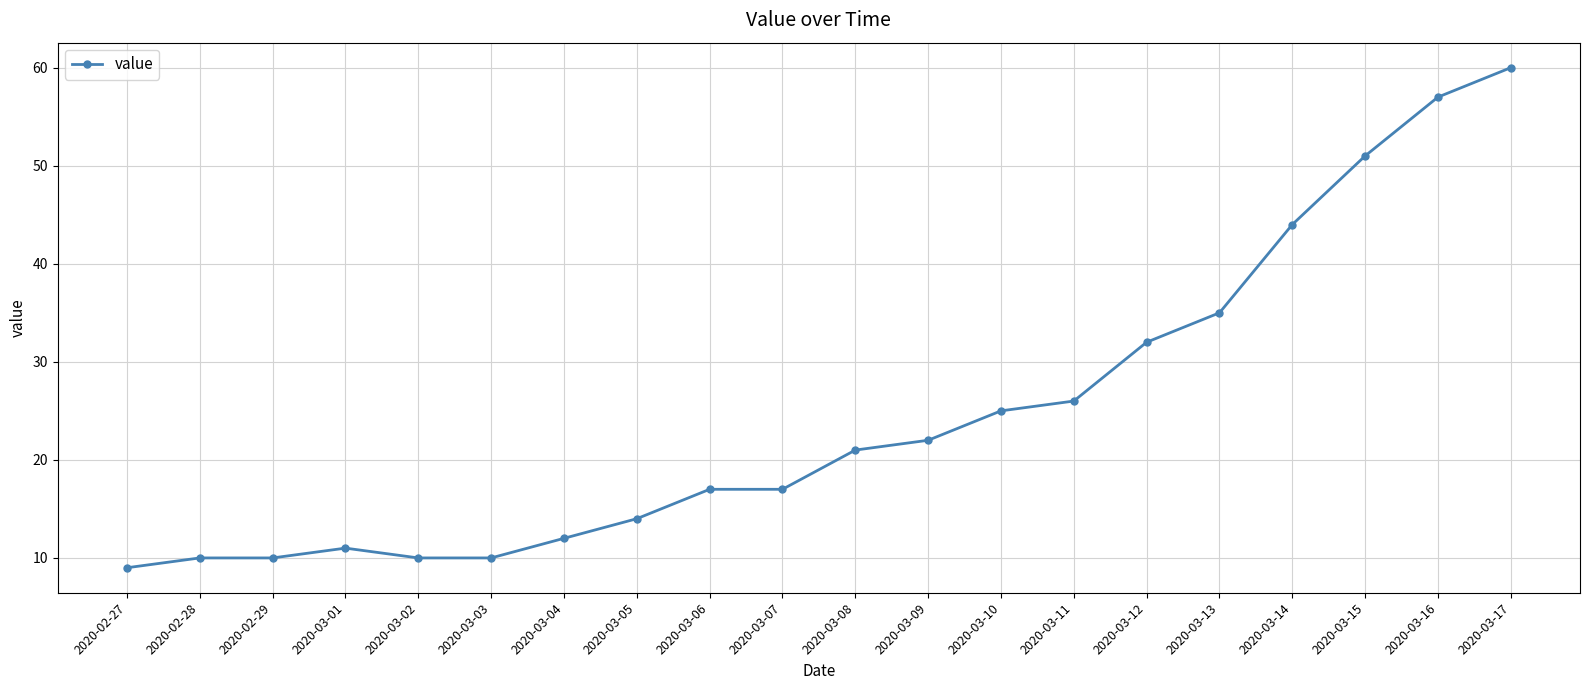

What value does the data have at 2020-02-29?

10